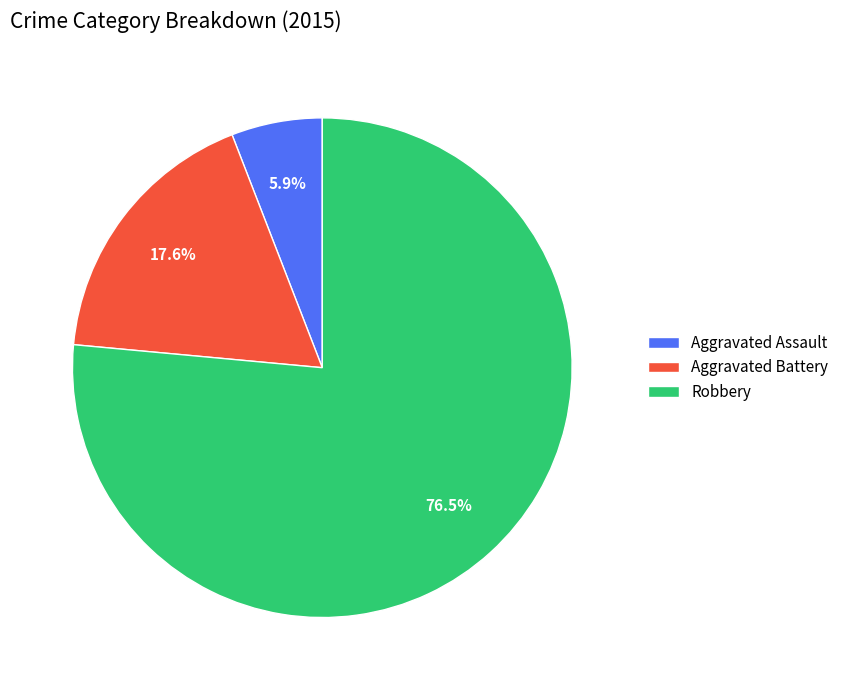

Approximately how many times larger is the value at Robbery compared to Aggravated Battery?

4.3